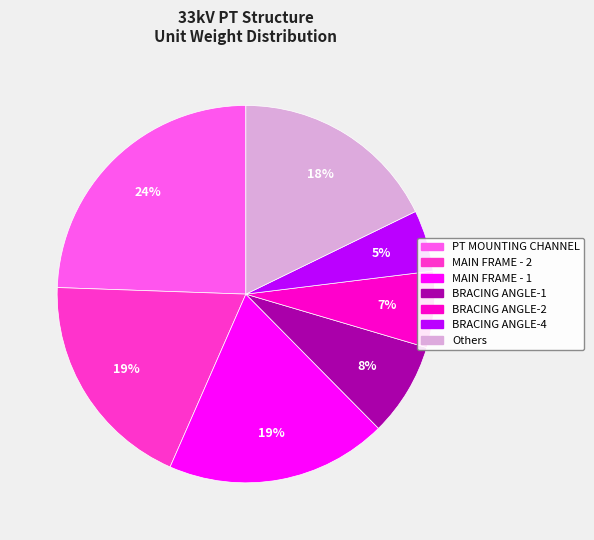

To the nearest percent, what is the average slice percentage?

14%